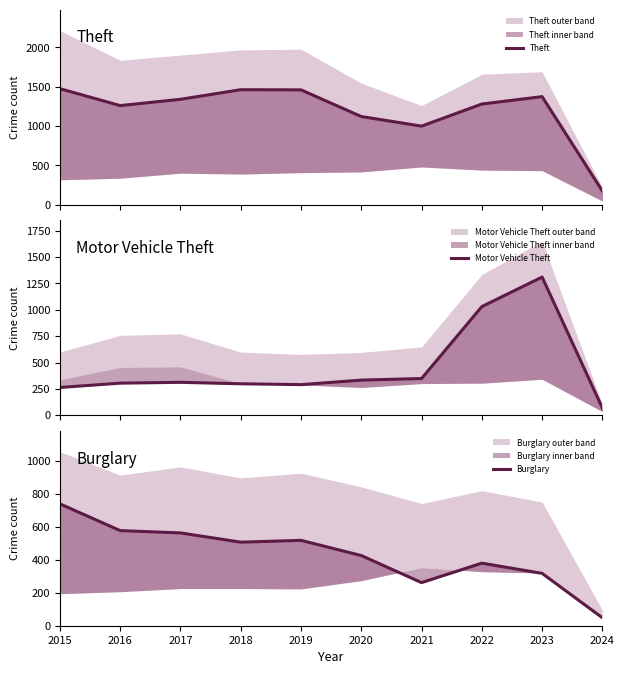

At which category is the sum across all series the highest?

2023